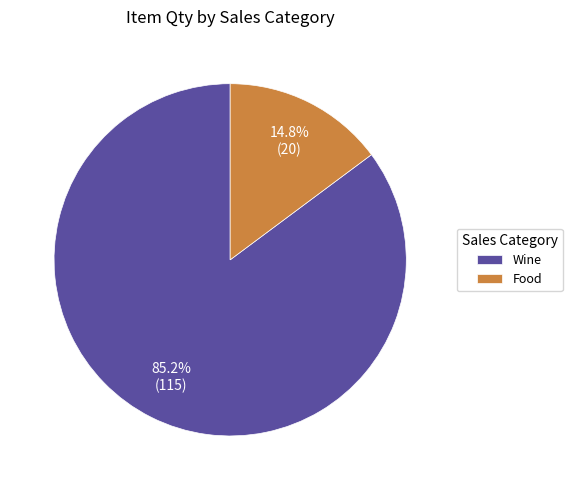

To the nearest percent, what is the difference between the largest and smallest slice percentages?

70%